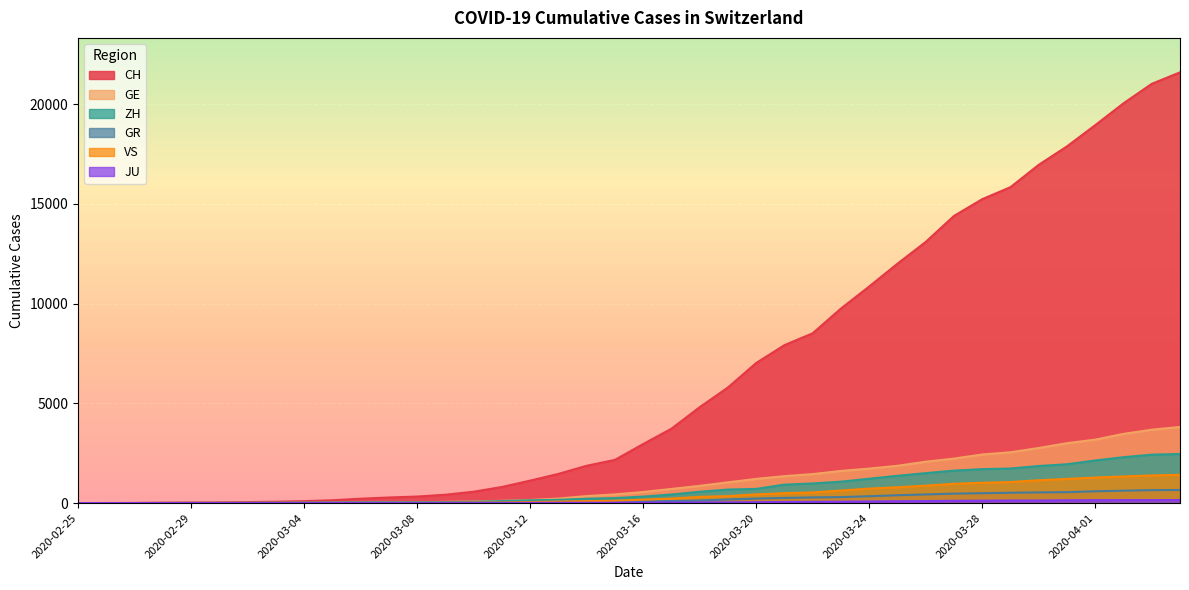

At which label does CH first exceed 2959?

2020-03-17